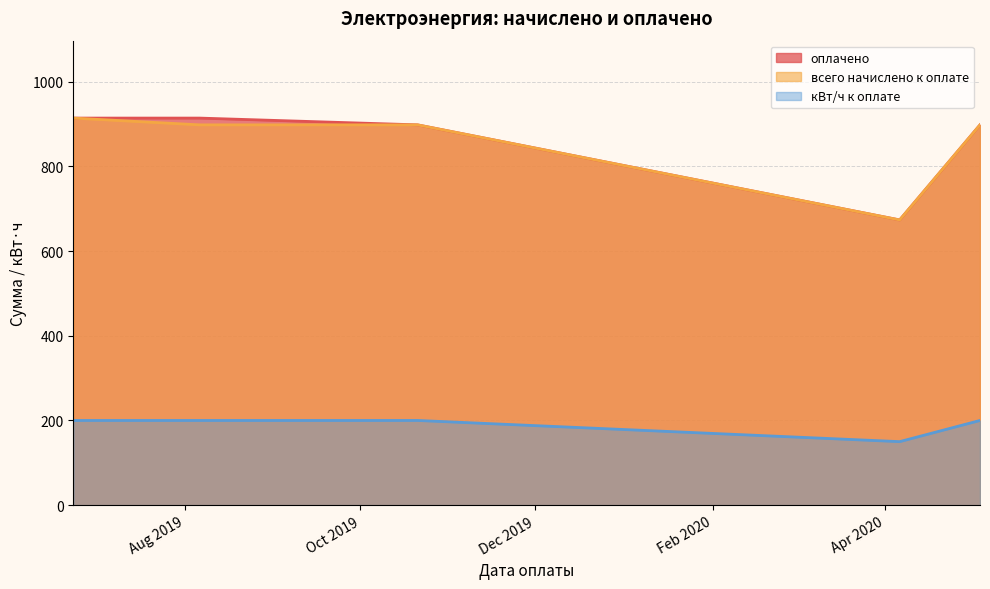

True or false: кВт/ч к оплате and оплачено intersect in this chart.

False